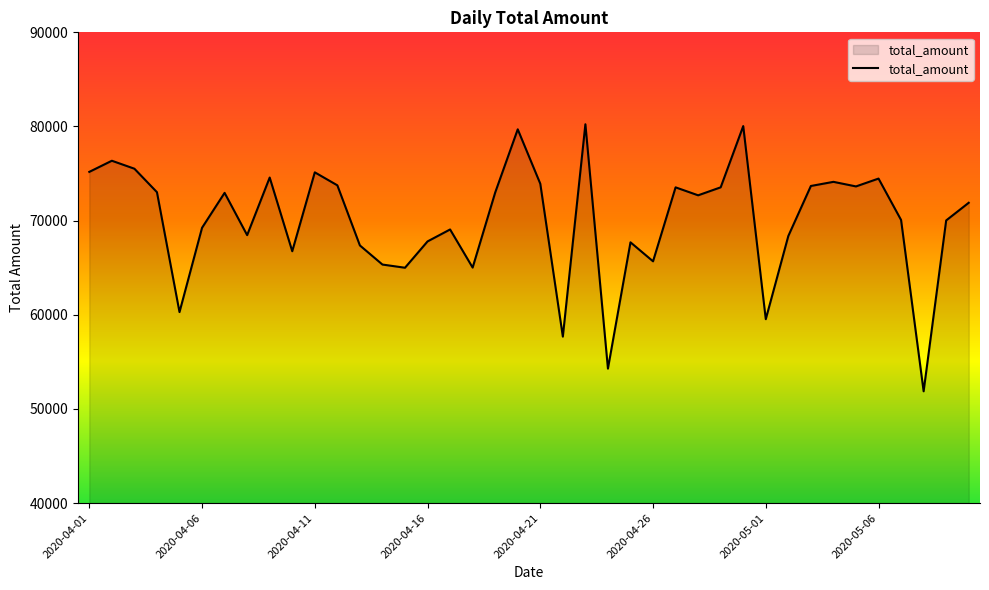

What is the greatest value displayed?

80236